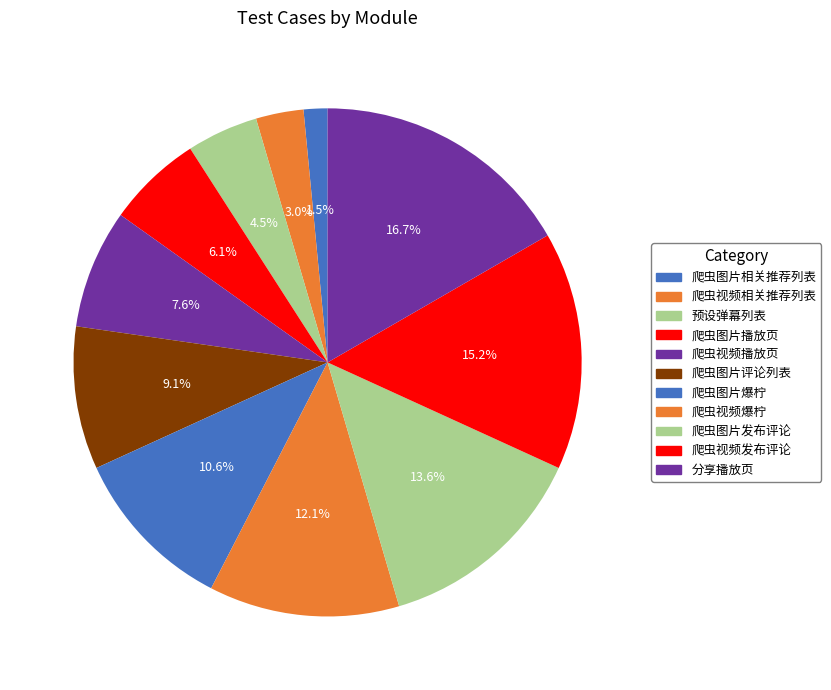

Combined, what portion of the pie is 爬虫图片播放页 and 爬虫视频相关推荐列表?

9.1%